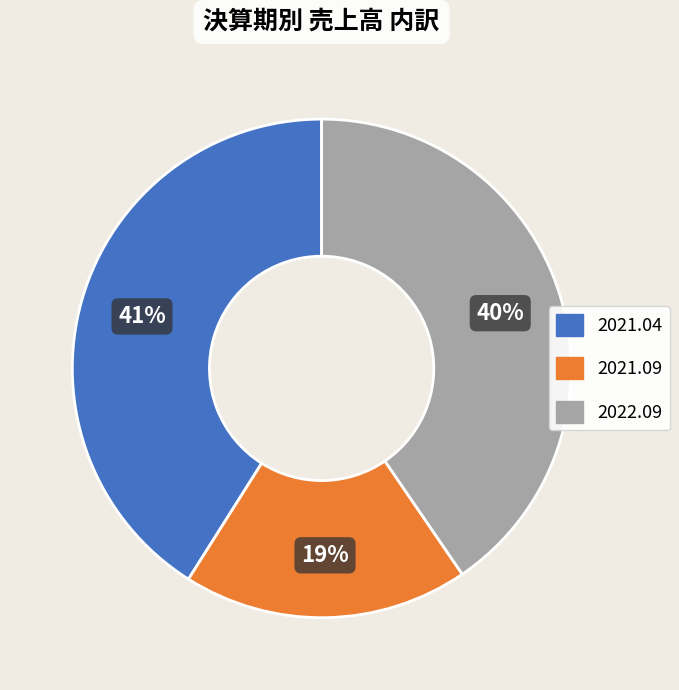

Count the number of slices in the pie.

3